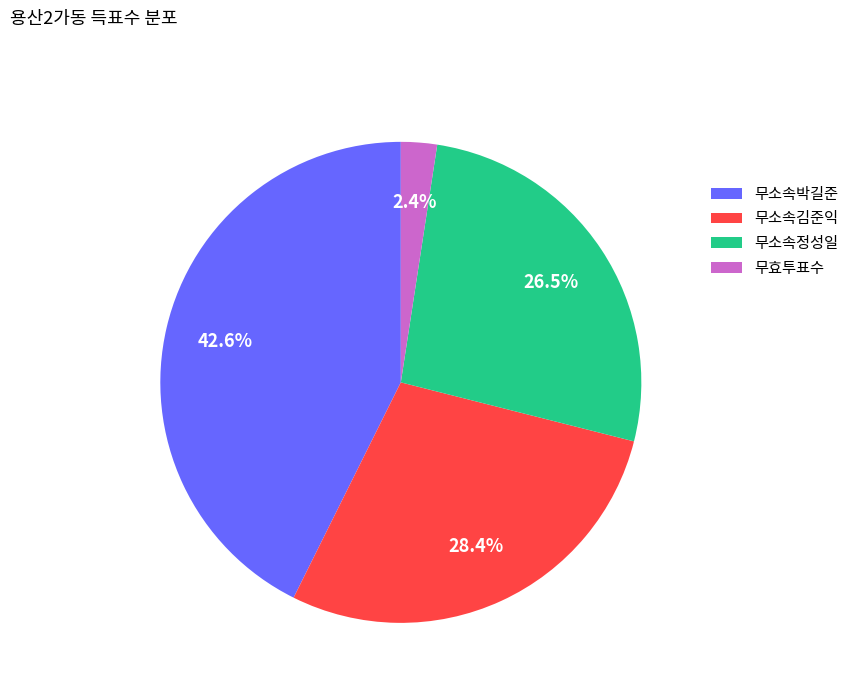

How many slices are in this pie chart?

4